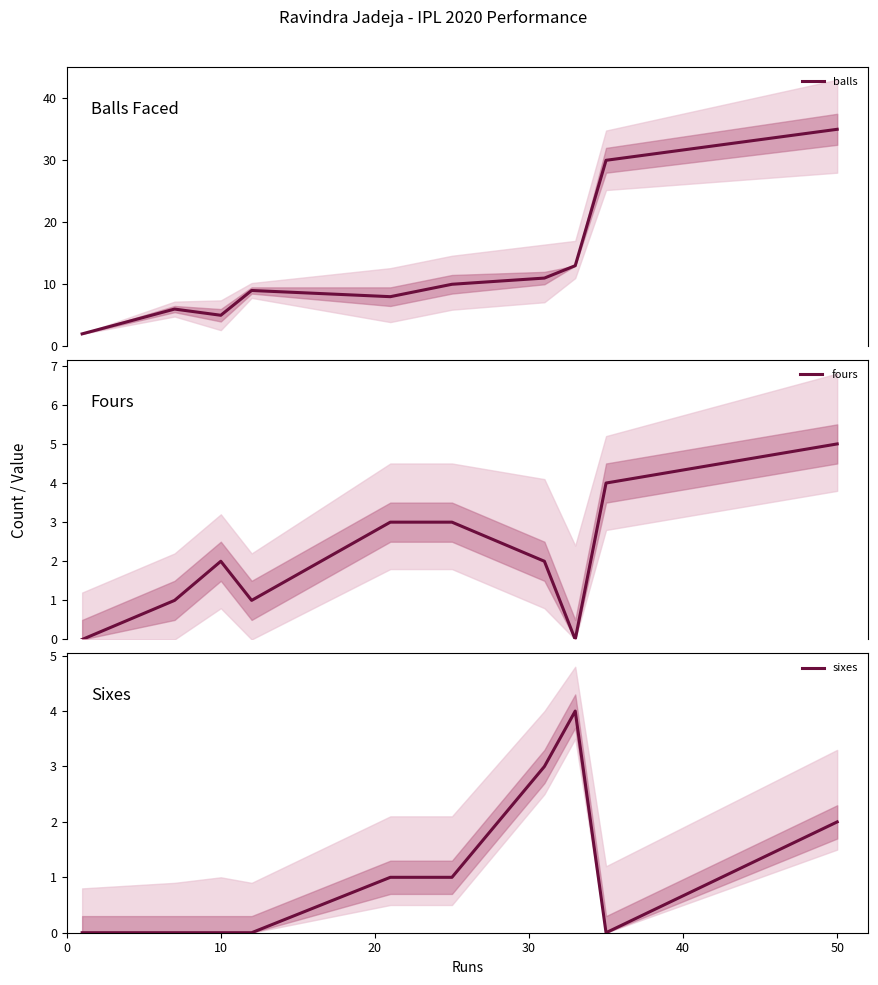

True or false: fours and balls cross at least once.

False